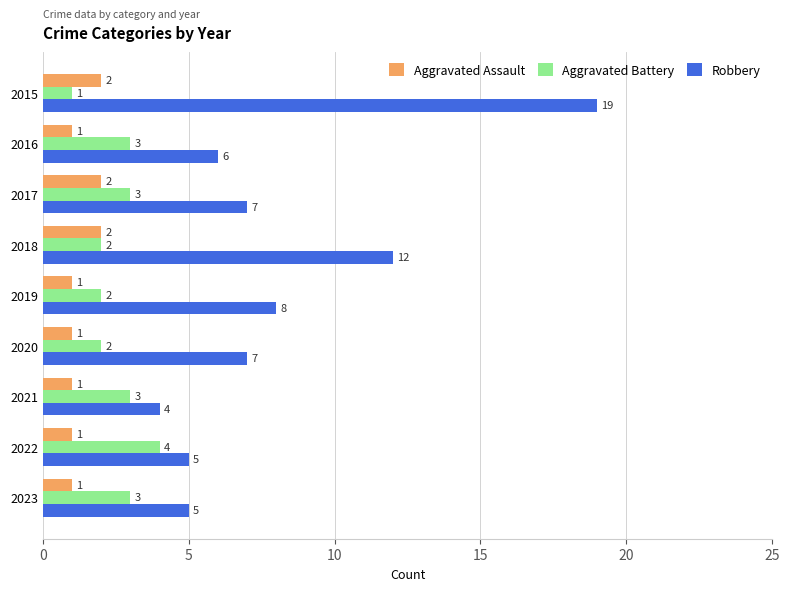

What is the sum of the Robbery values at 2022 and 2017?

12